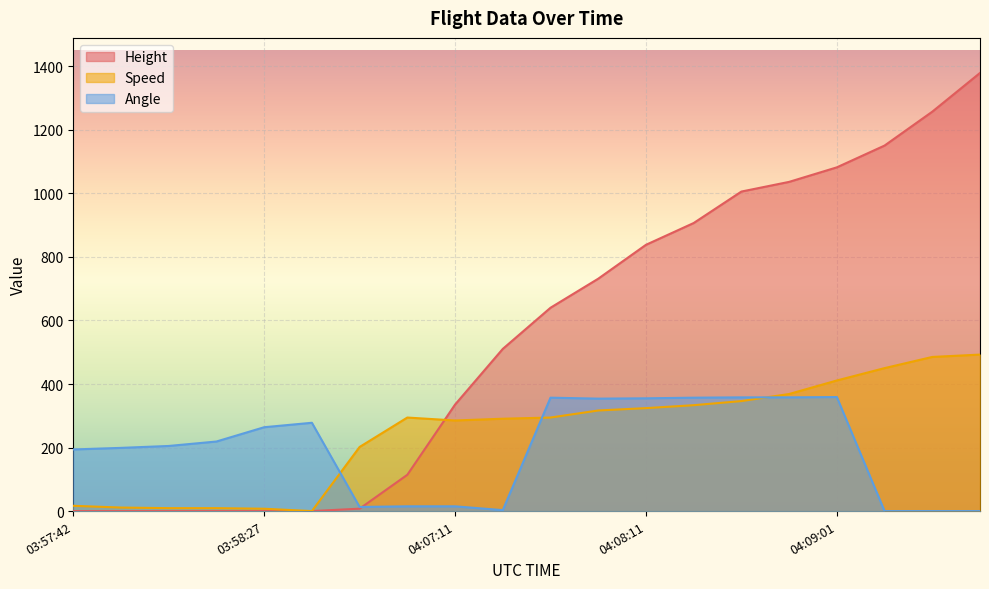

Does the chart display data point markers on the line(s)?

No